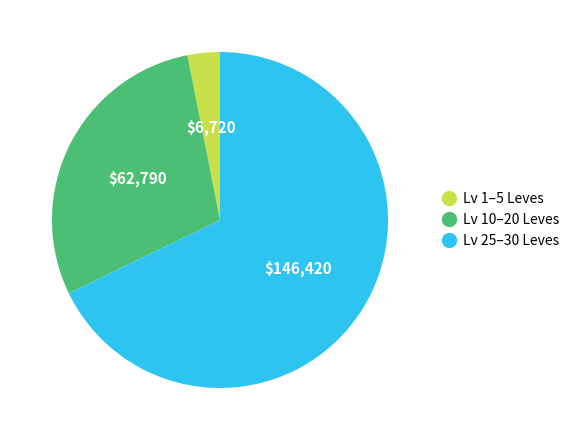

Is there a majority slice in this chart?

Yes